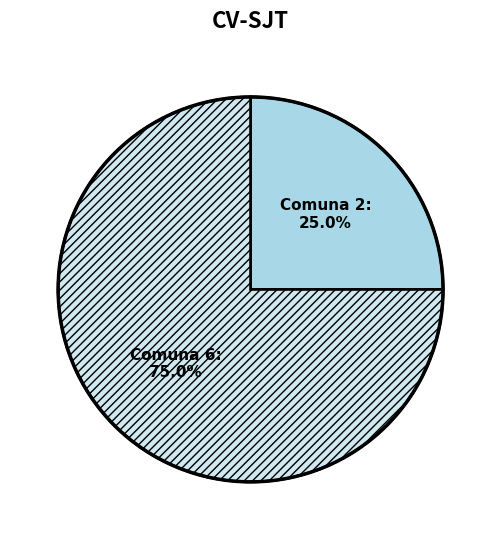

How many segments does this pie chart have?

2